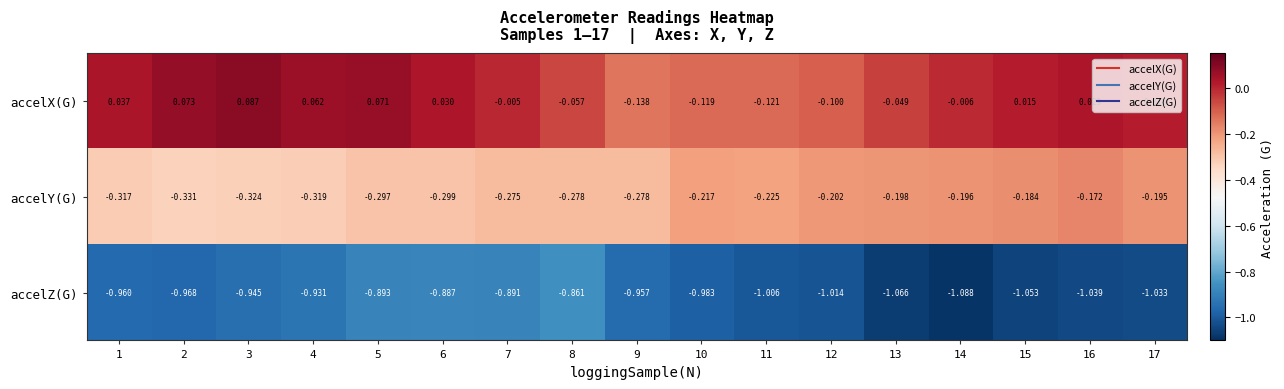

Which series changed the most between 2 and 17?

accelY(G)